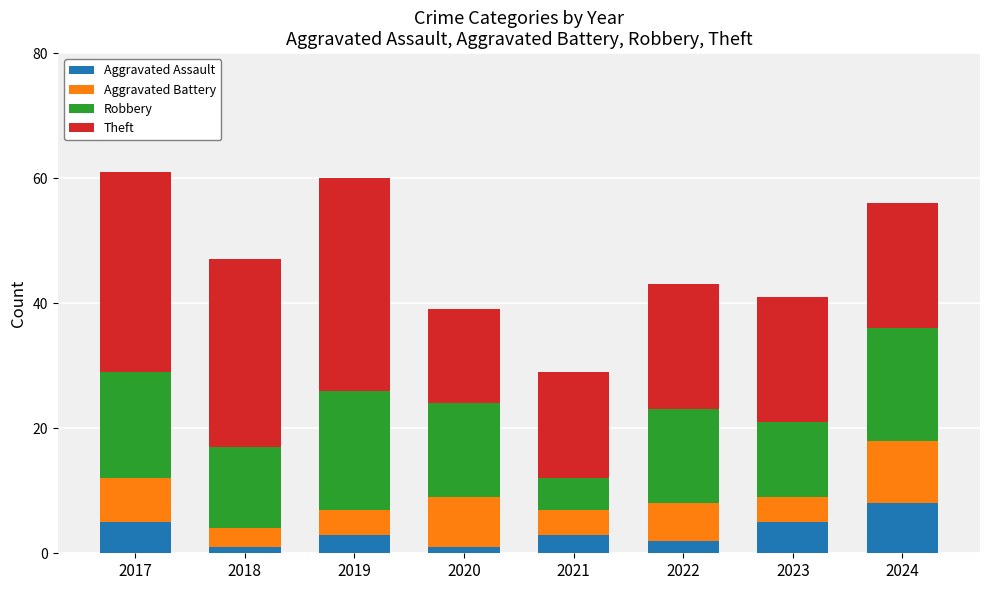

What is the highest value of the Aggravated Assault series?

8